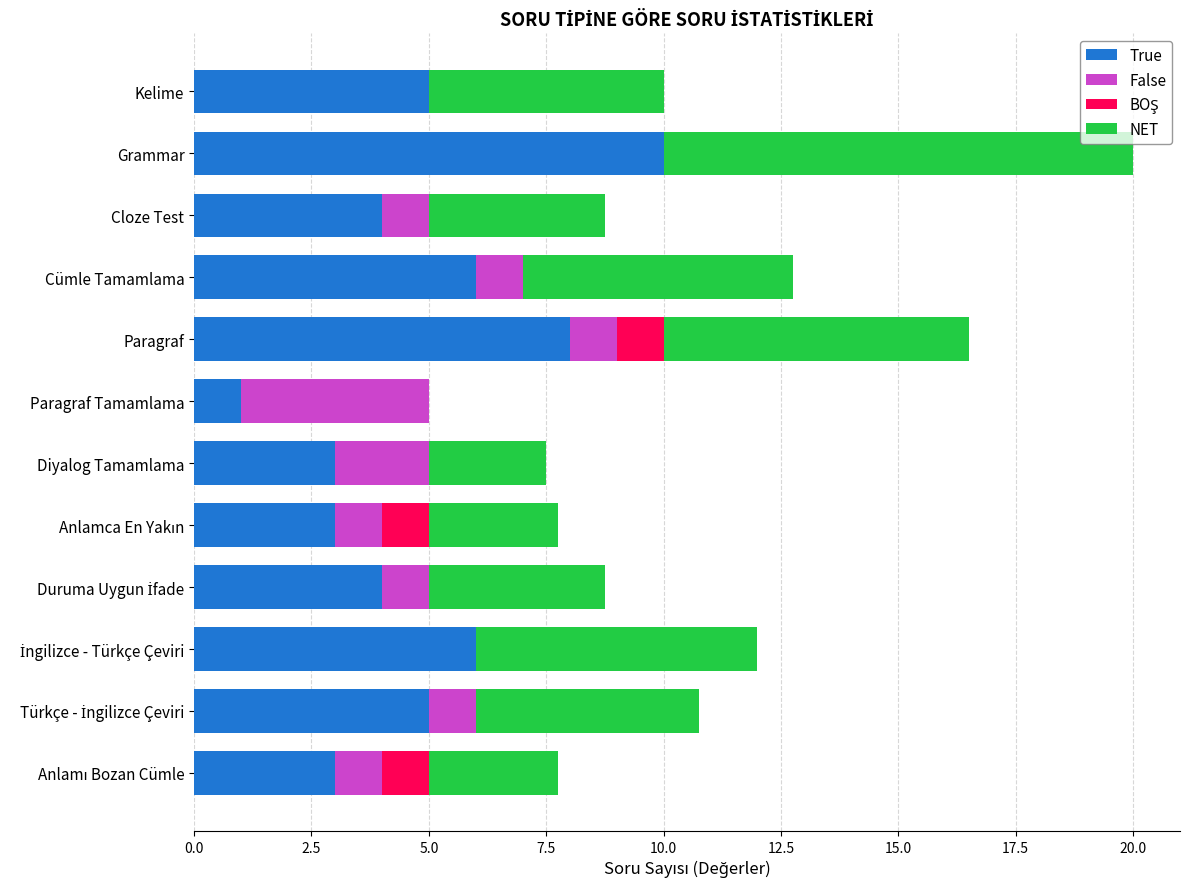

What is the highest value of the True series?

10.0